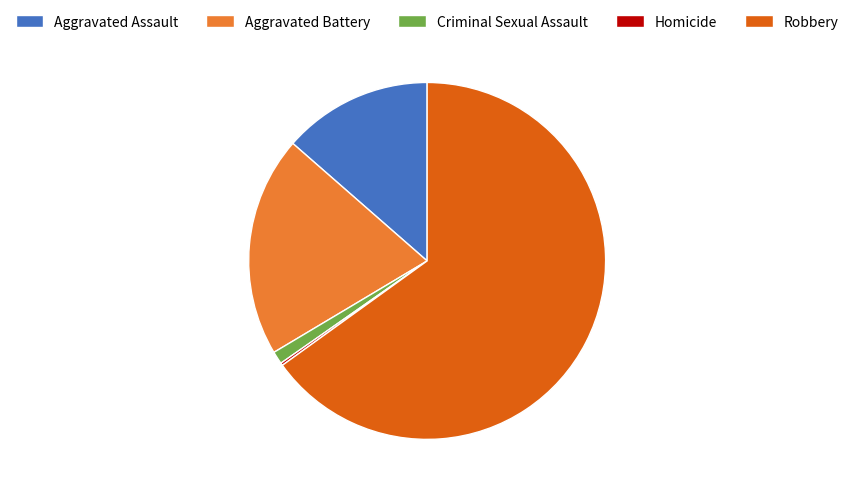

Which slice represents more than half of the pie?

Robbery